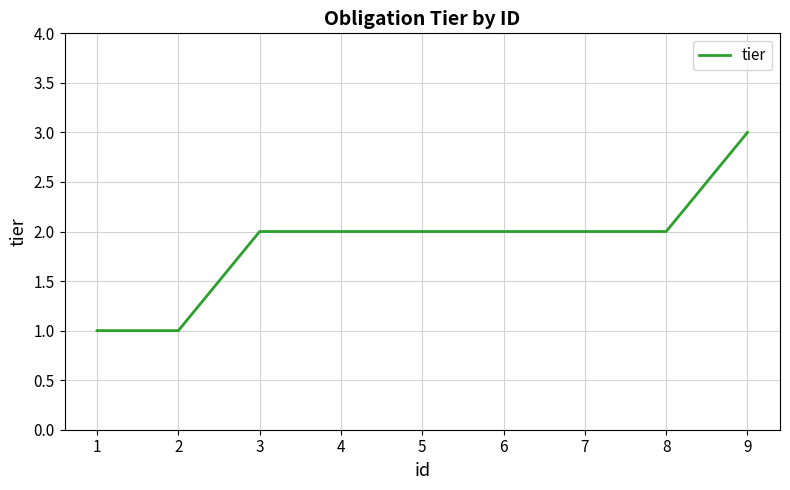

What is the sum of the values at 6 and 4?

4